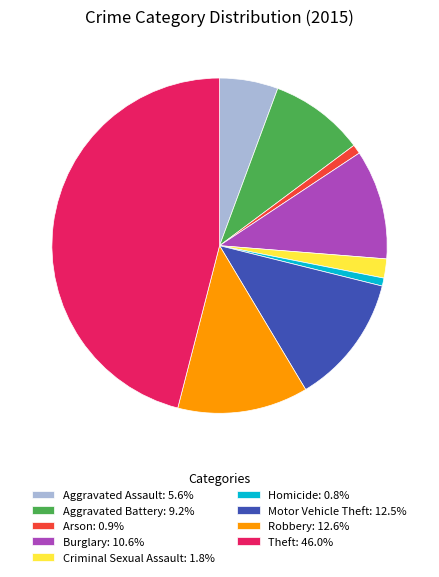

Is there any slice that represents more than half of the pie?

No